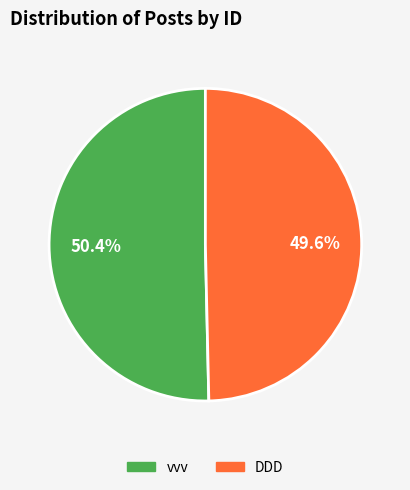

Do vvv and DDD together represent more than half of the pie?

Yes